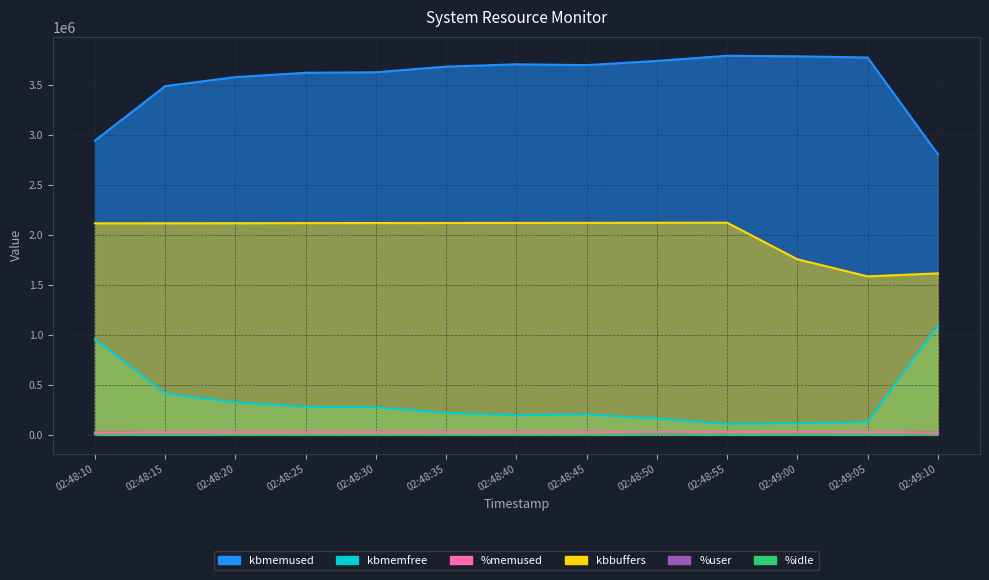

True or false: %idle has a value of 2211.5 at 02:48:55.

False